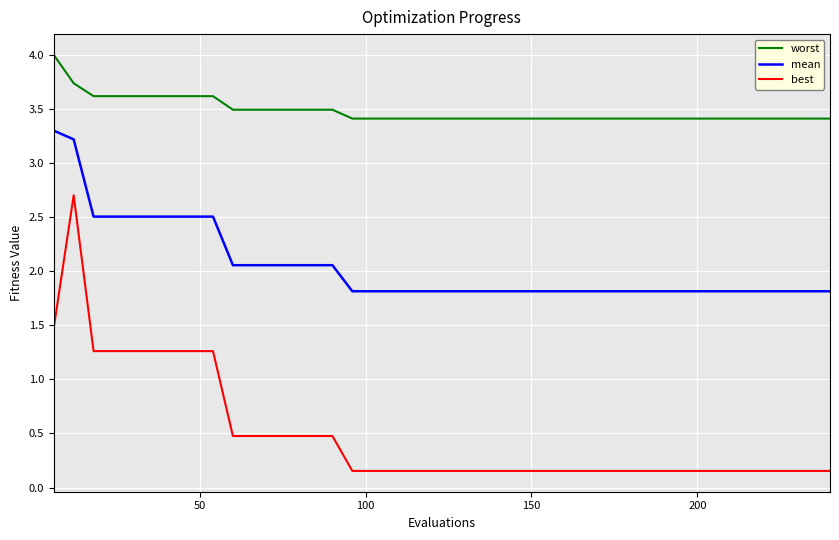

Which series has the largest total across all categories?

worst